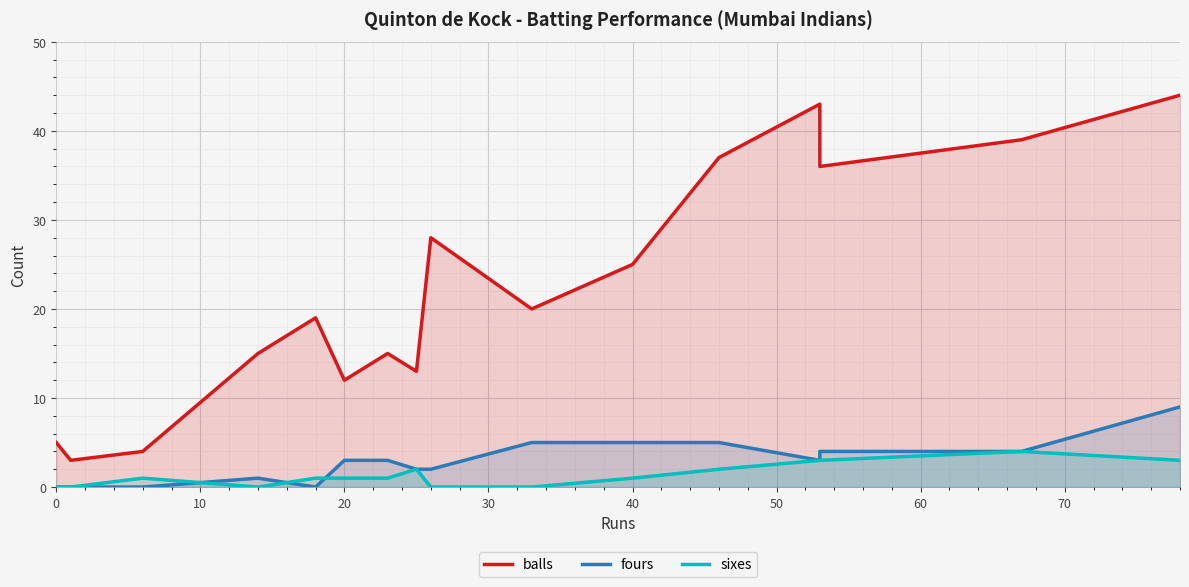

How many interior local valleys does the fours series have?

2